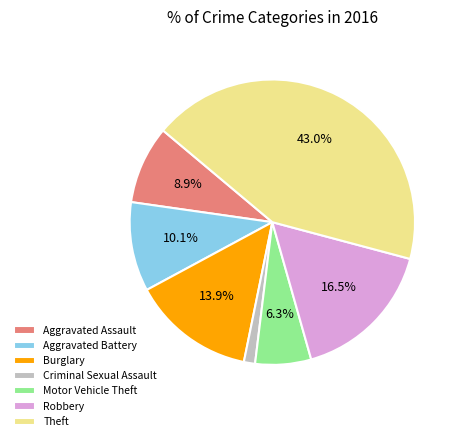

What percentage is NOT represented by Theft?

57.0%